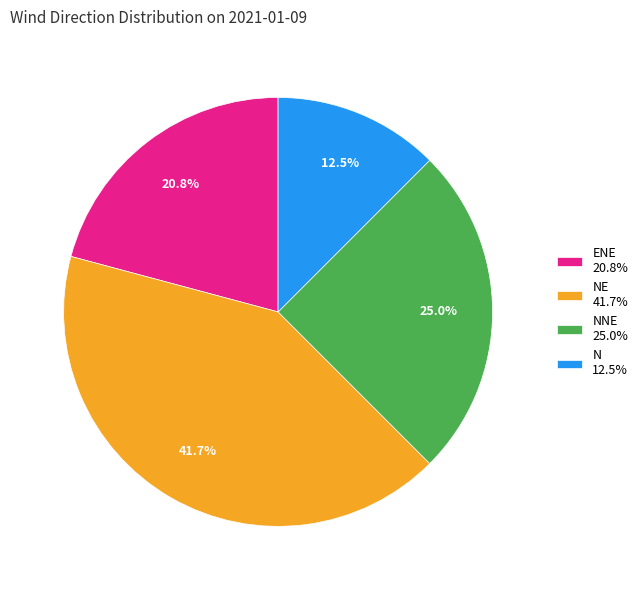

Does any single category account for the majority?

No